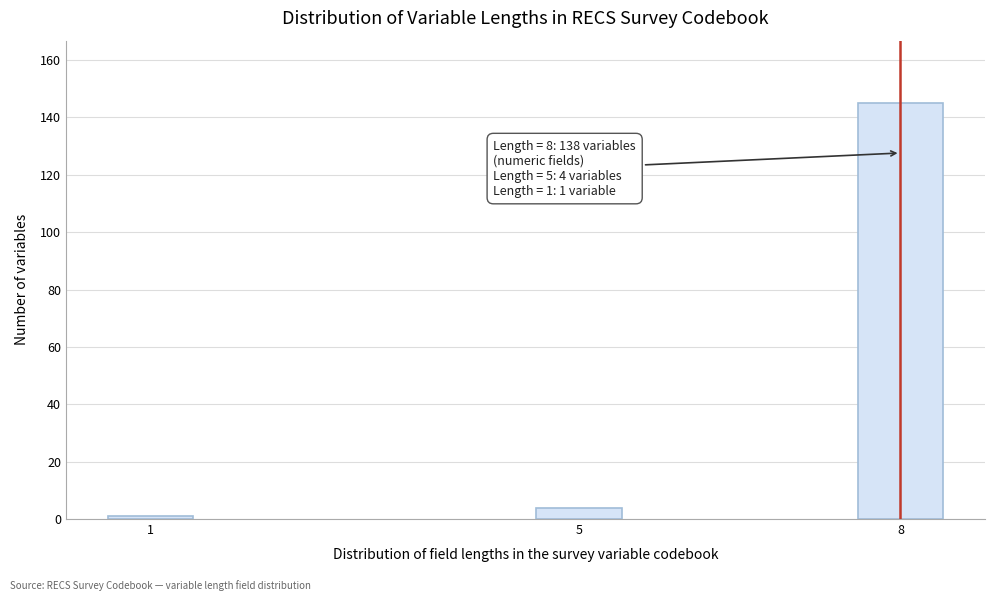

Reading left to right, list all the values displayed in this chart.

1	4	145